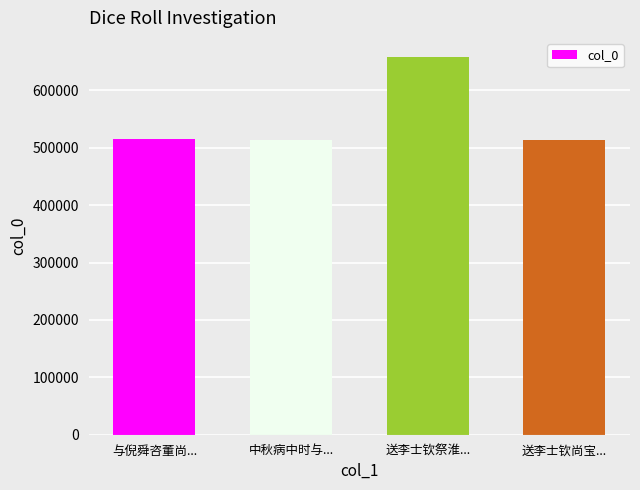

How many series are shown in this chart?

1